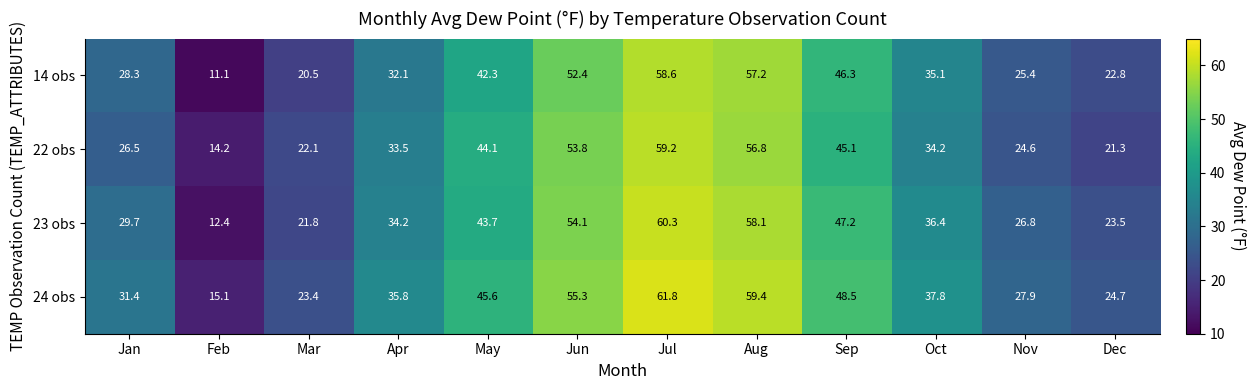

What is the spread (max minus min) of values at Feb?

4.0